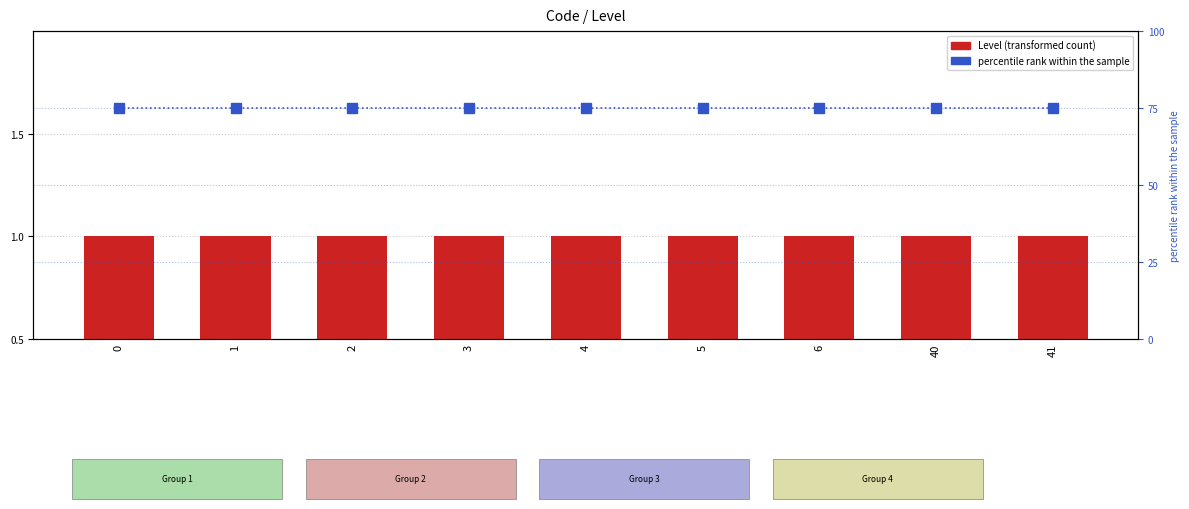

What are all the series names shown in the legend?

Level, percentile rank